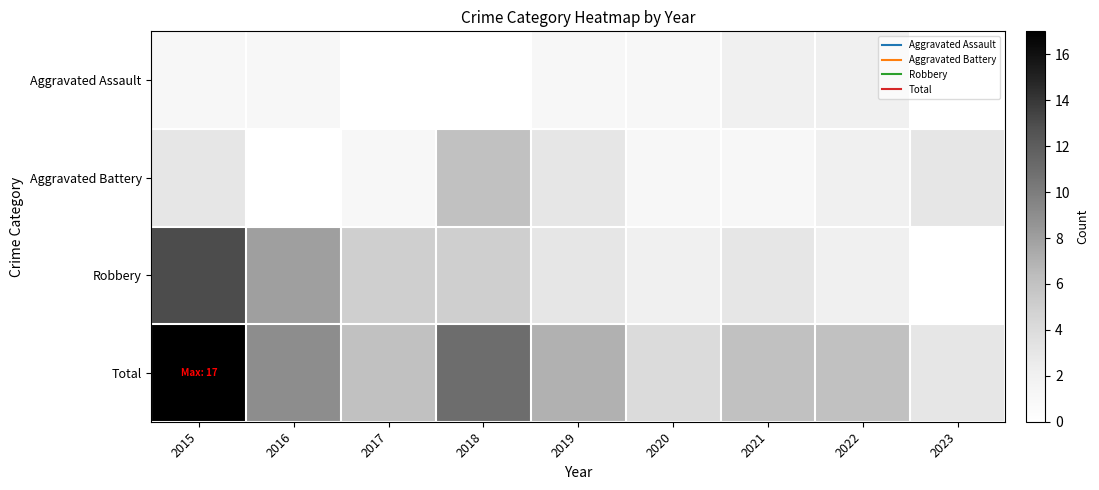

Which category has the lowest value across all series?

2017